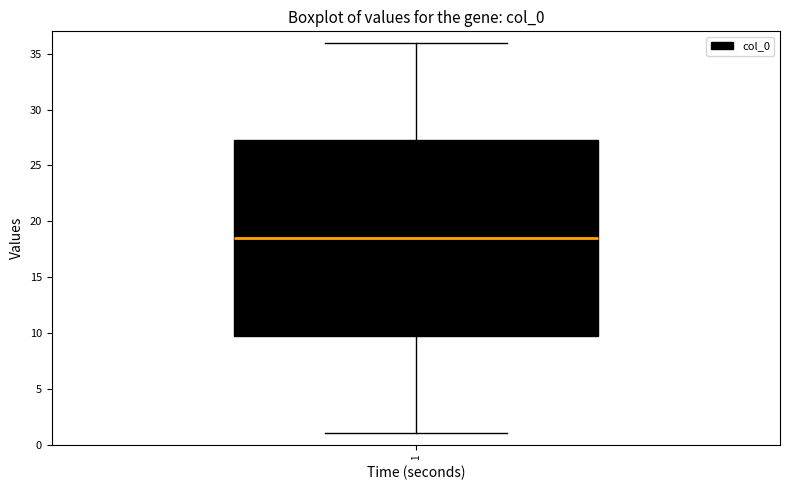

Where is the upper edge of the box at x = 1 on the y-axis? The values are not printed on the chart, so give them approximately, as read against the axis.

27.5